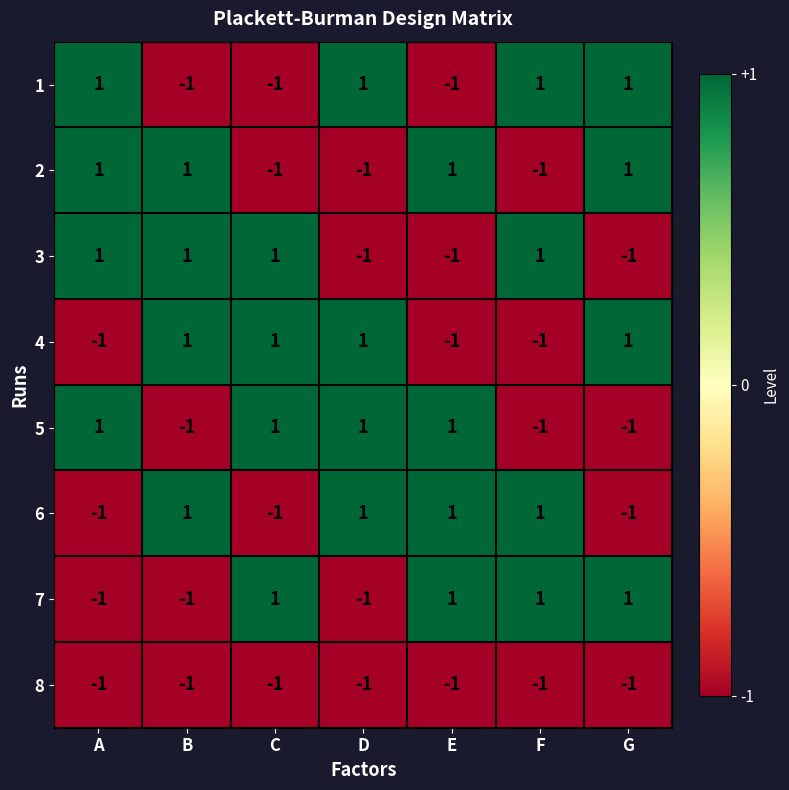

Count the 6 values in the range -1 to 1.

7